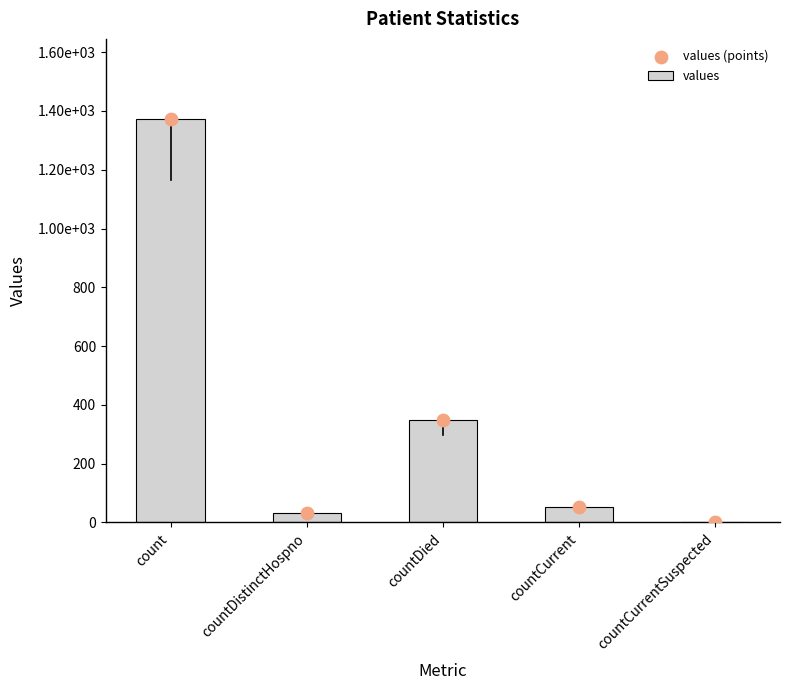

Which series has the largest Y range (max minus min)?

values